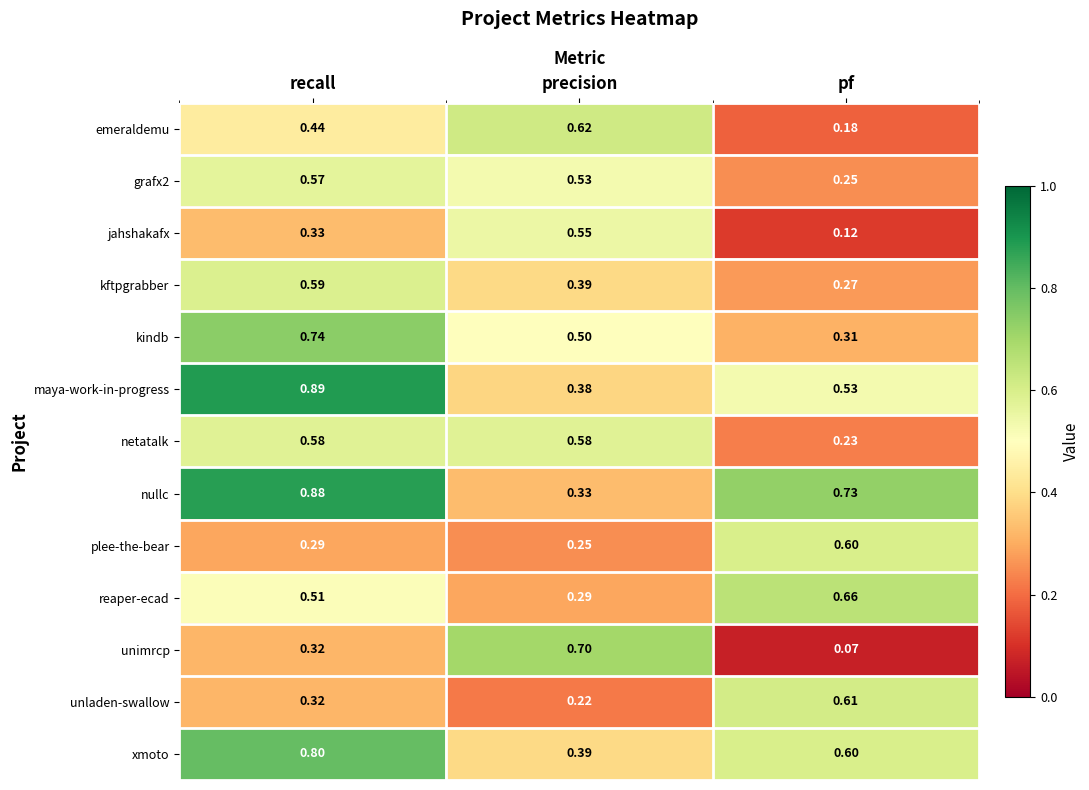

At which label is unimrcp closest to 0?

pf